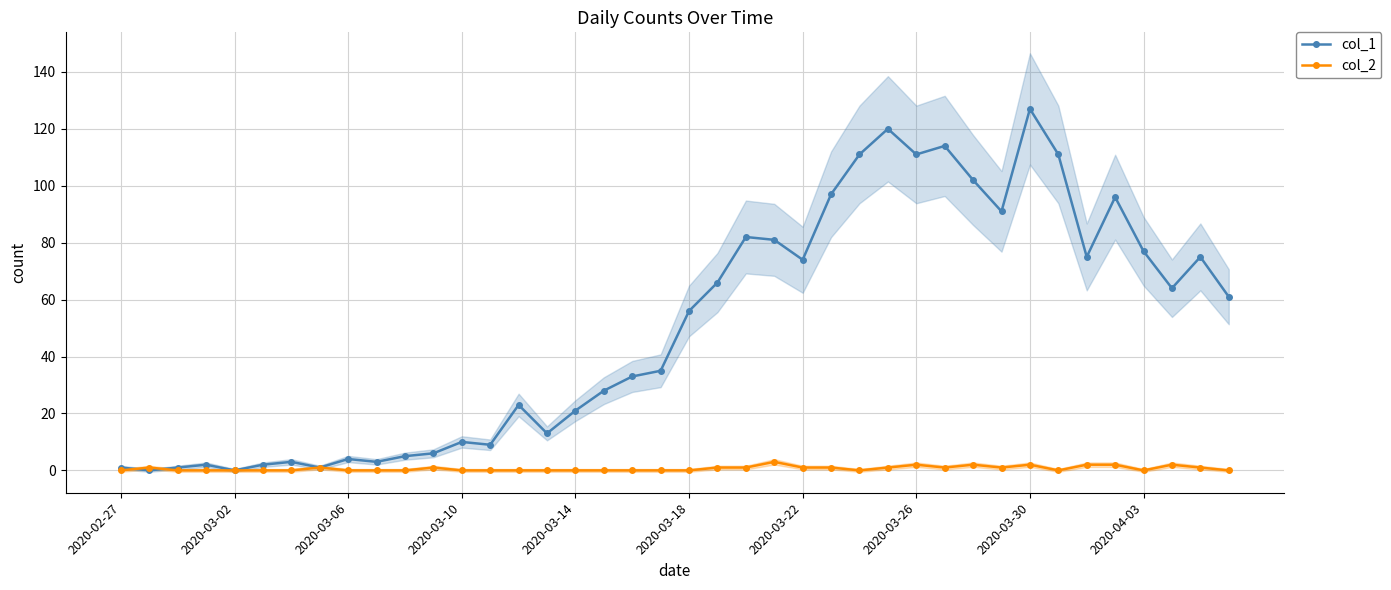

True or false: col_1 has more than 1 points higher than both neighbors.

True